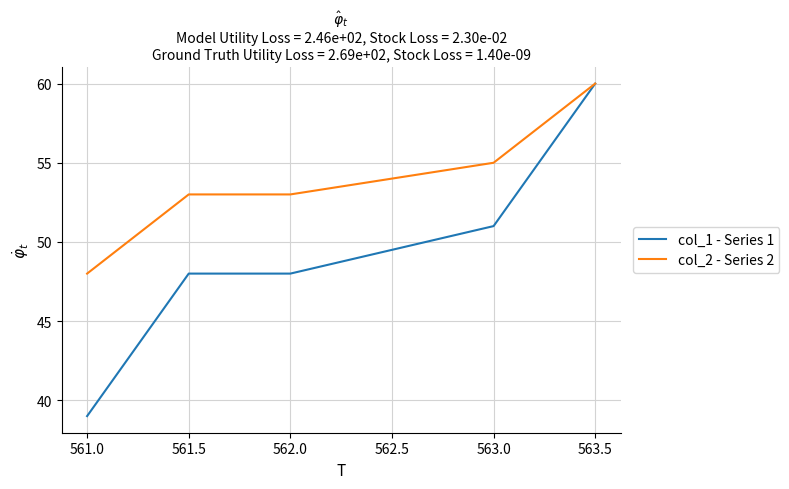

List the series in order of their overall mean, highest first.

col_2 - Series 2, col_1 - Series 1